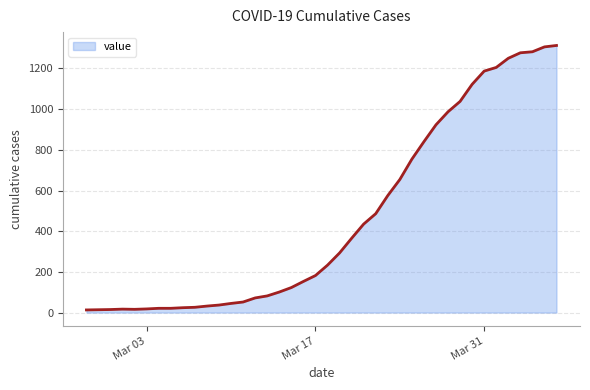

What is the greatest value displayed?

1313